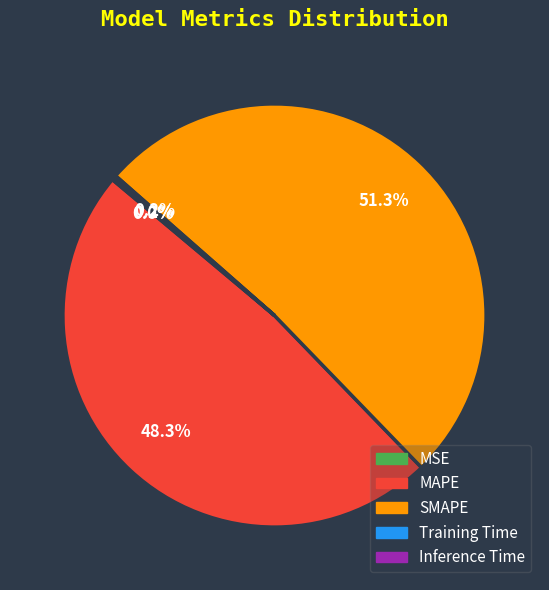

Which slice represents more than half of the pie?

SMAPE